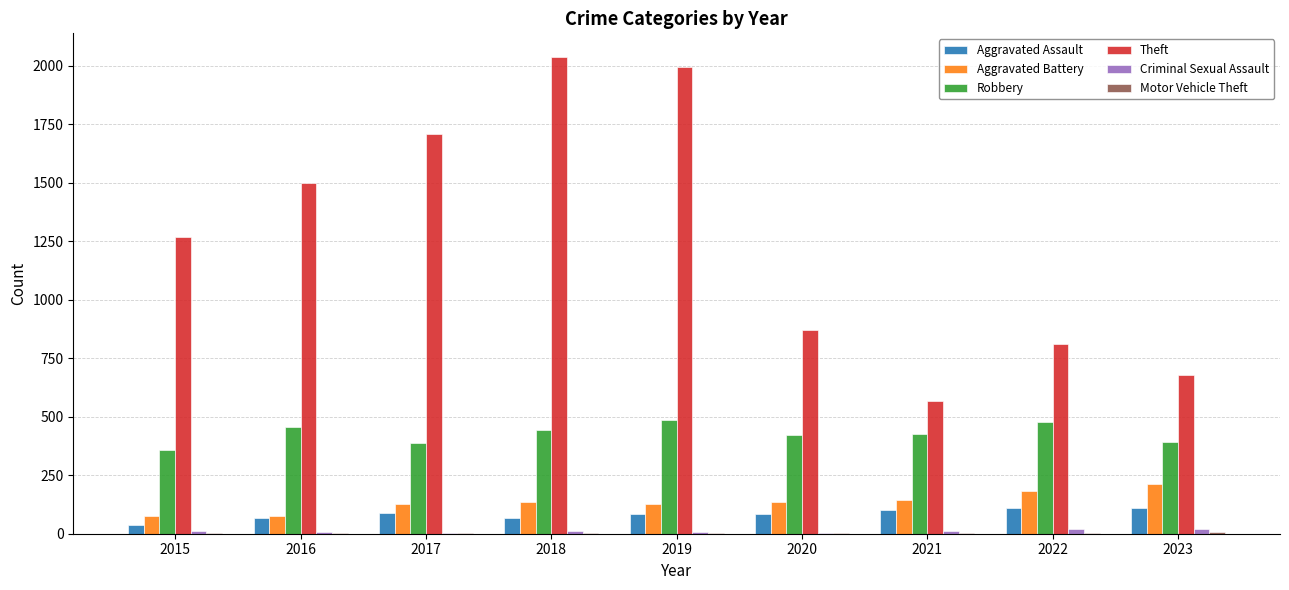

At which label is Theft closest to 1302?

2015